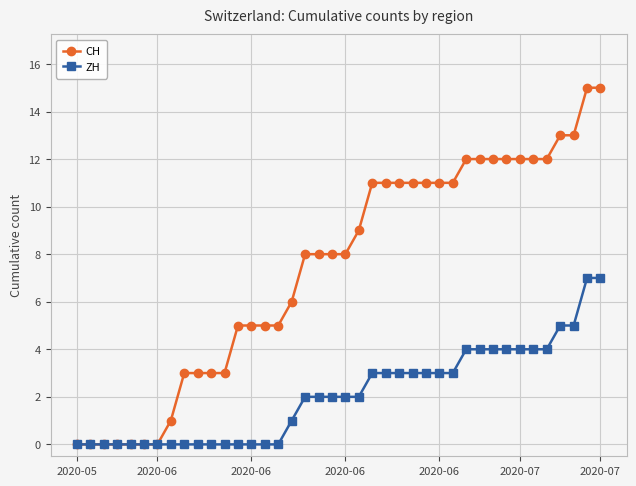

Rank the series by their average value, from highest to lowest.

CH, ZH